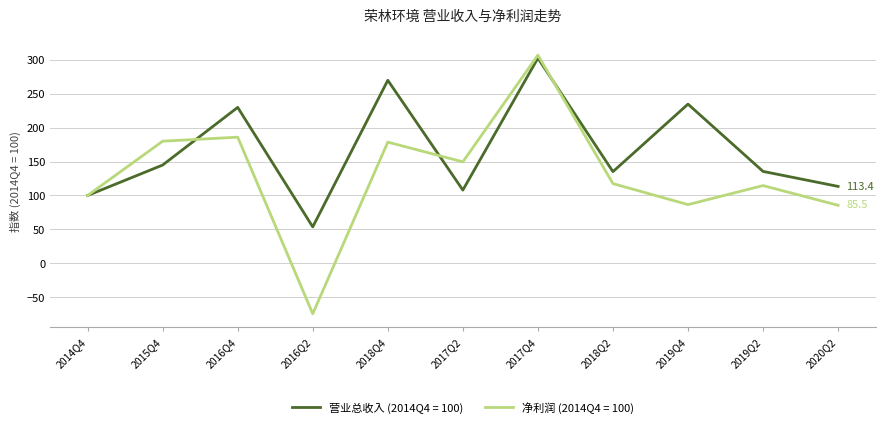

Is the value of 净利润 (2014Q4 = 100) at 2016Q2 greater than the value of 营业总收入 (2014Q4 = 100) at 2017Q4?

No